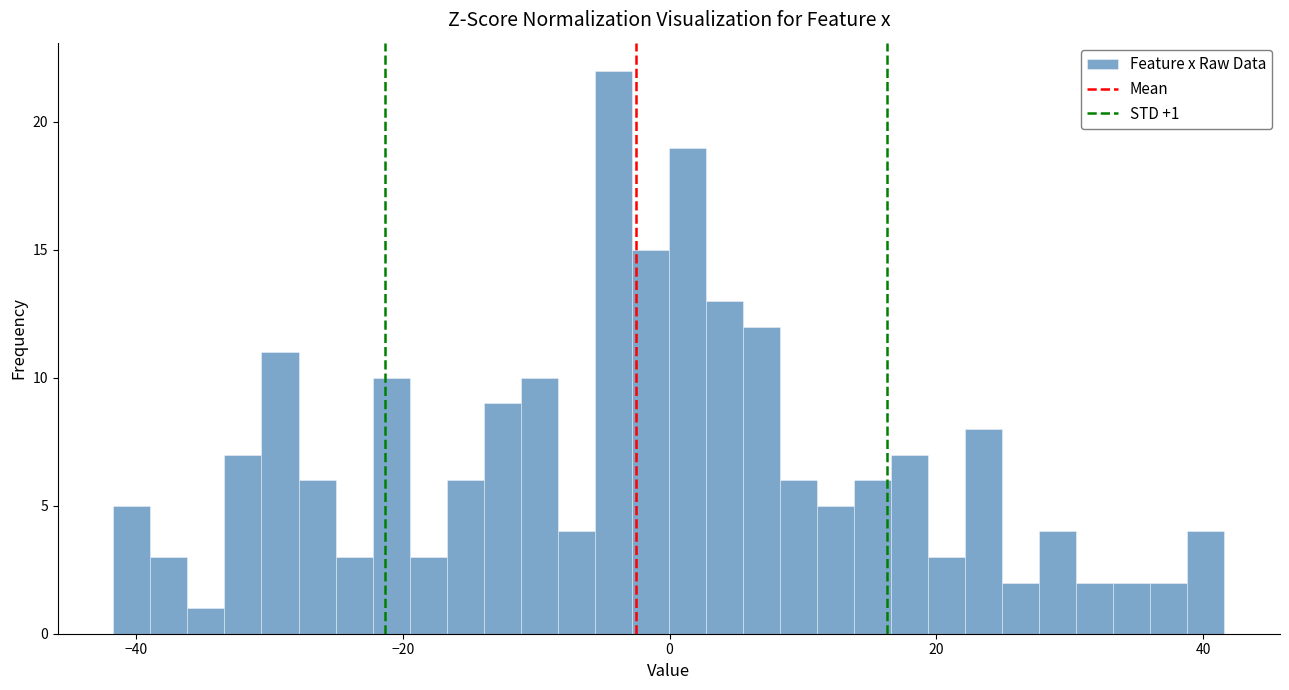

Around what value on the x-axis is the tallest bar? Give the approximate position of its centre, as read against the axis.

-4